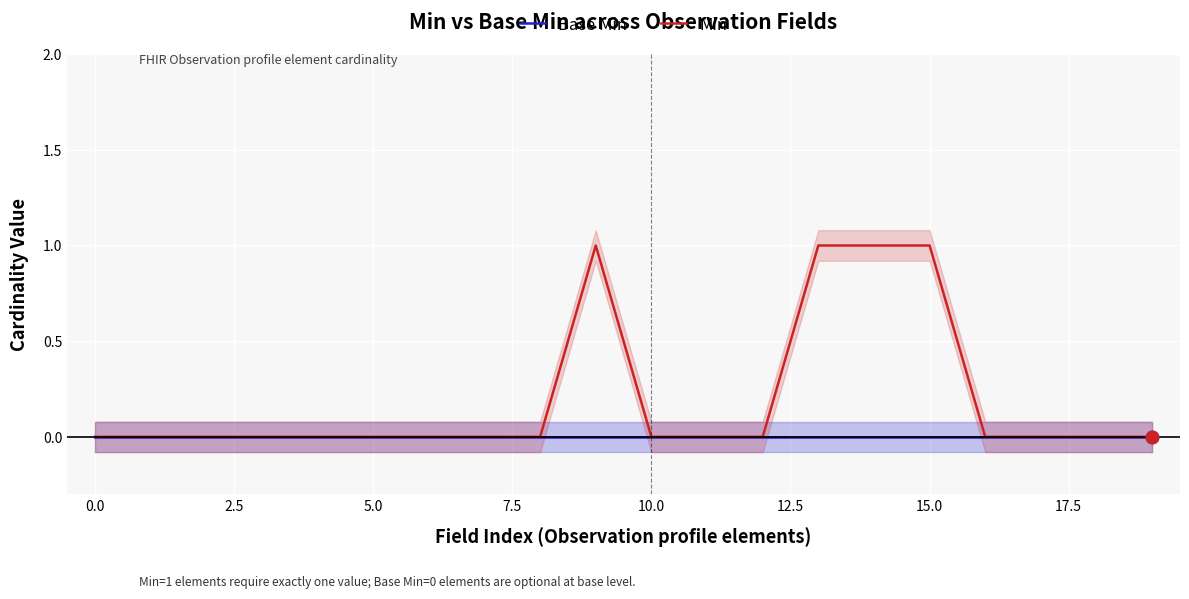

What are all the series names shown in the legend?

Base Min, Min